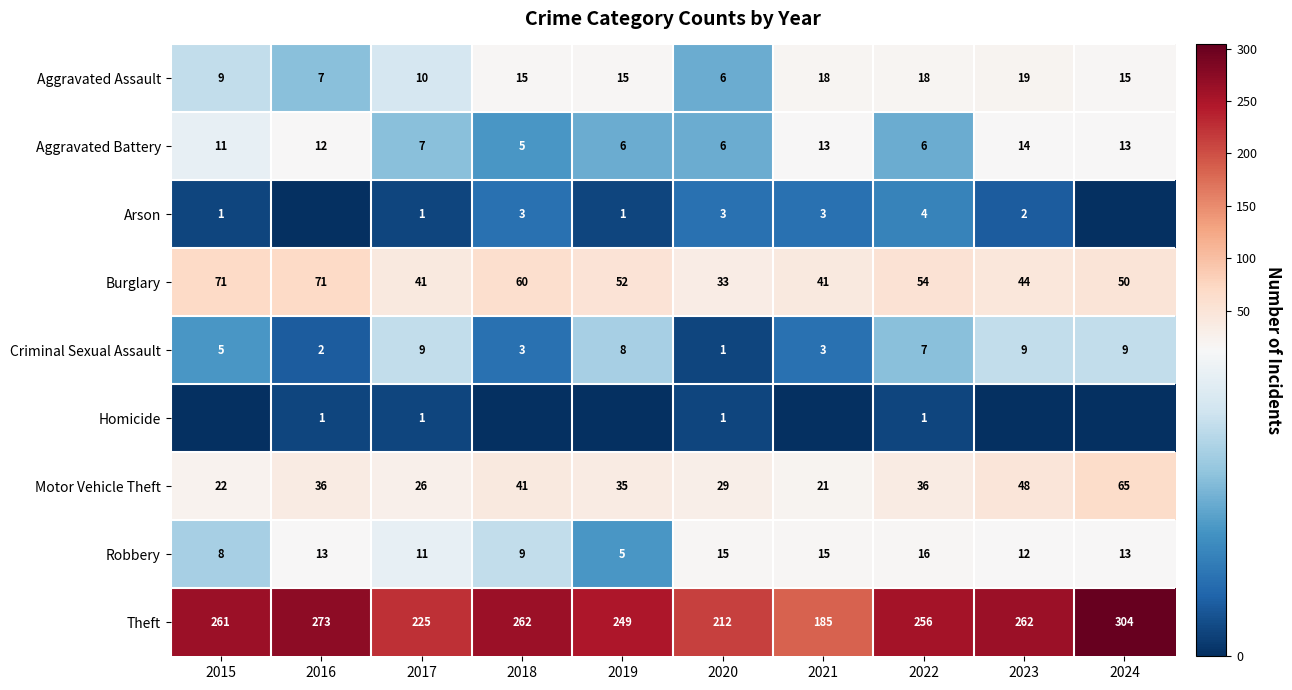

What is the total value across all series at 2022?

398